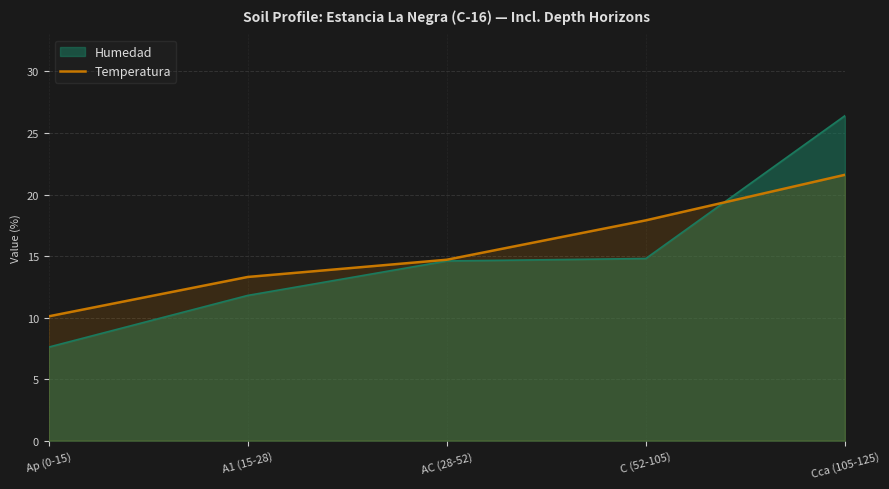

The chart shows a value of 23.4 at C (52-105). True or false?

False